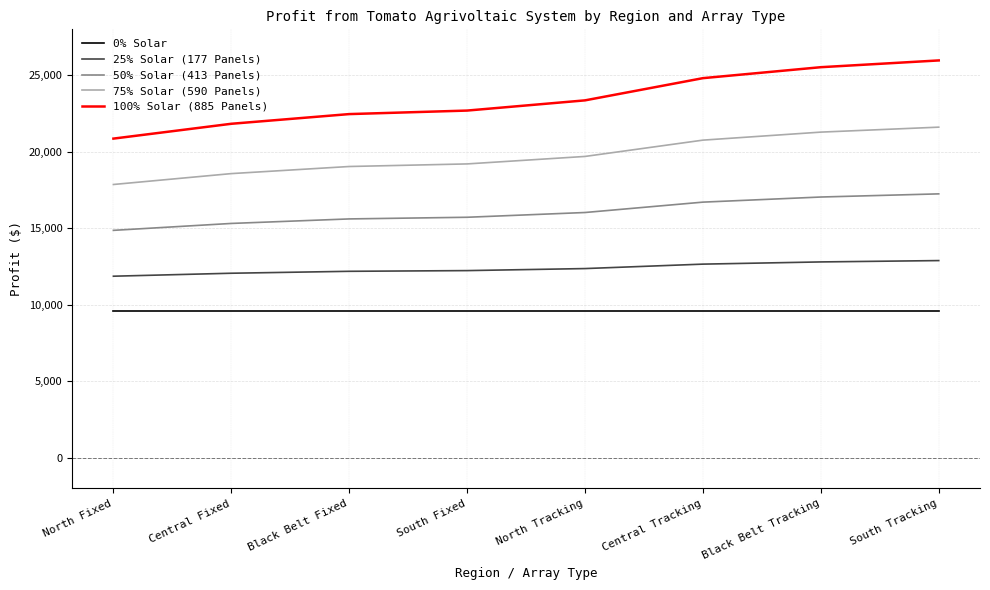

Is it true that 75% Solar (590 Panels) equals 20760 at Central Tracking?

True